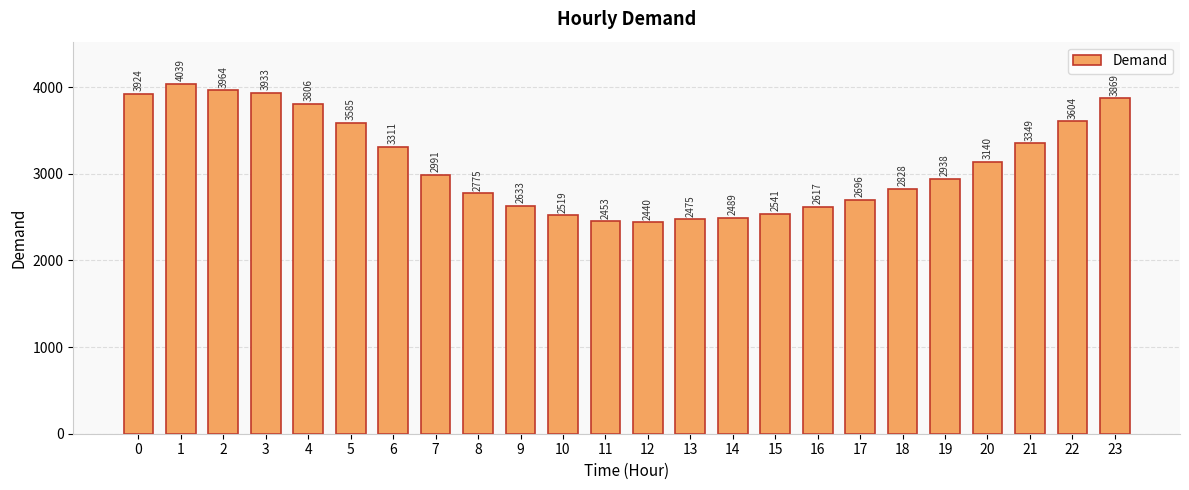

What is the difference between the maximum and second lowest values?

1586